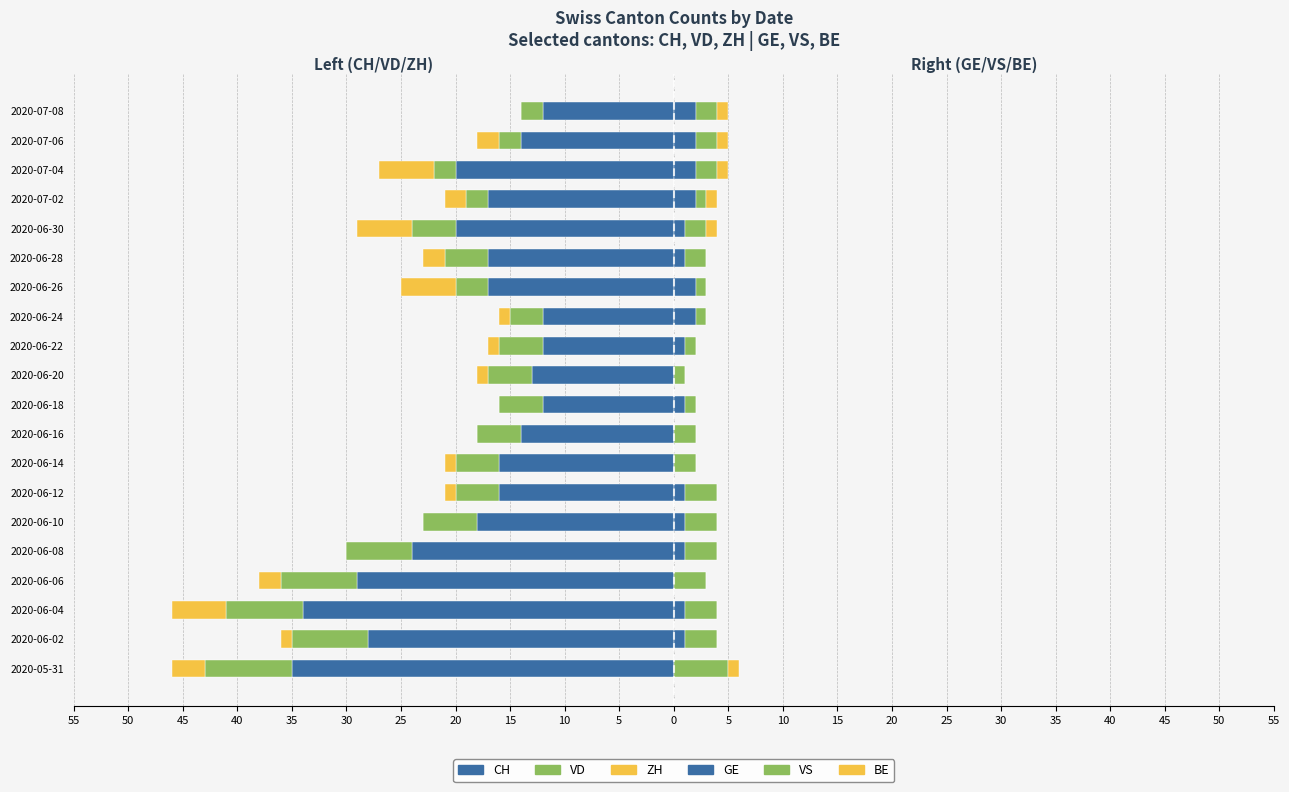

Which series changed the most between 2020-06-04 and 2020-07-02?

CH